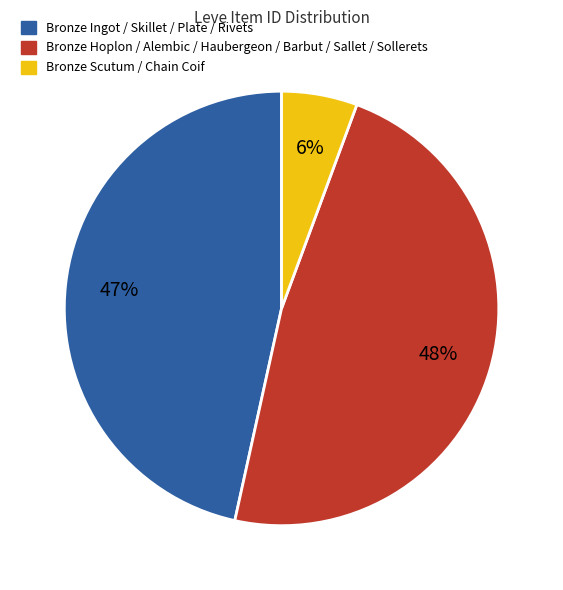

Is there any slice that represents more than half of the pie?

No